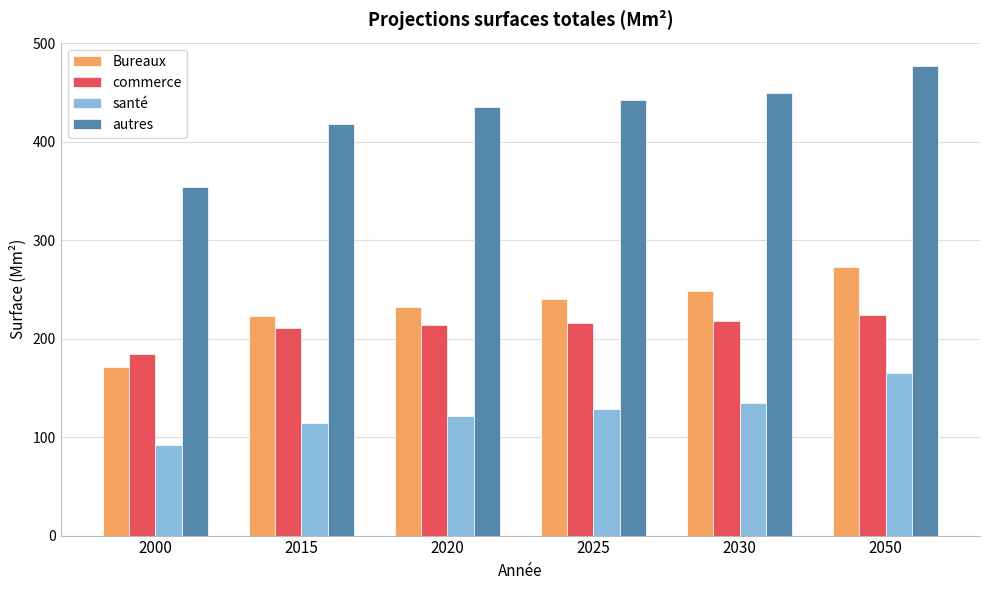

What are all the series names shown in the legend?

Bureaux, commerce, santé, autres